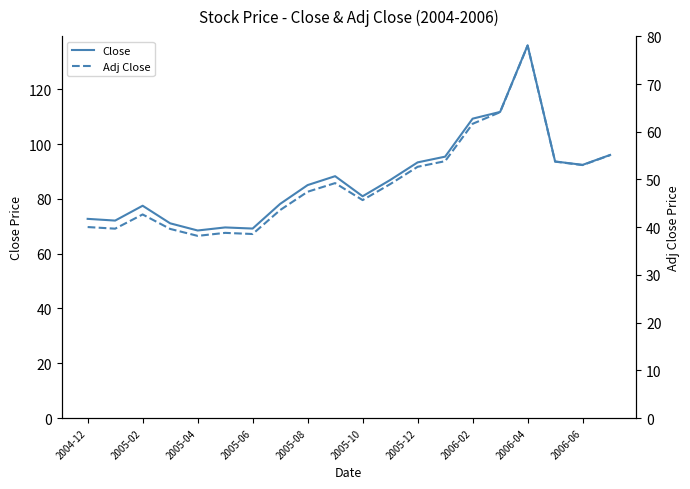

How many values in the Close series are below 86?

10